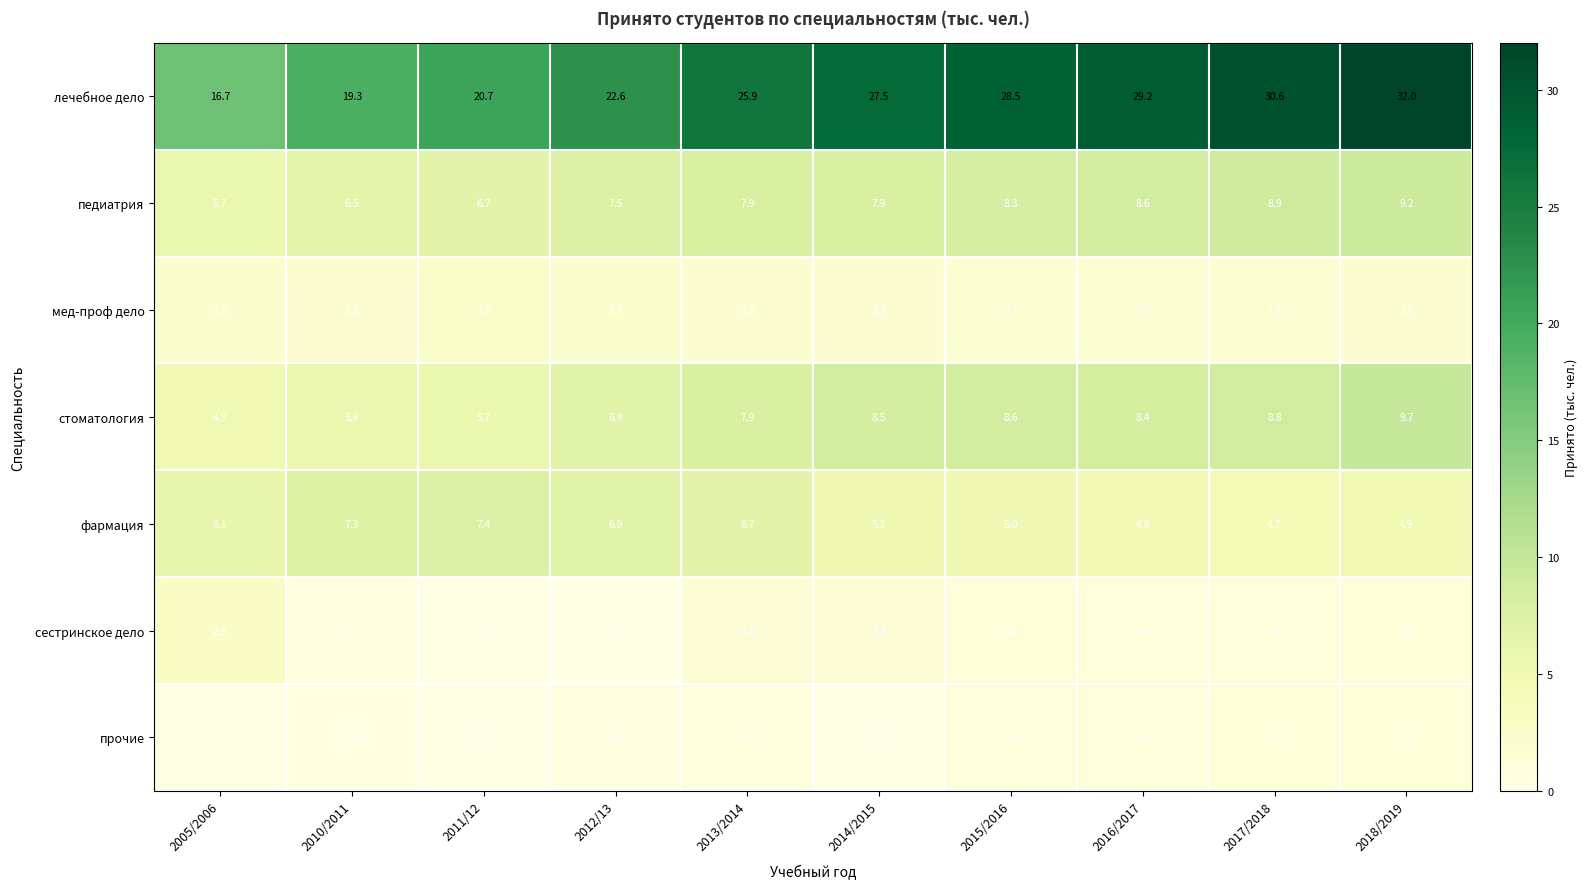

Which series has the widest spread of values?

лечебное дело